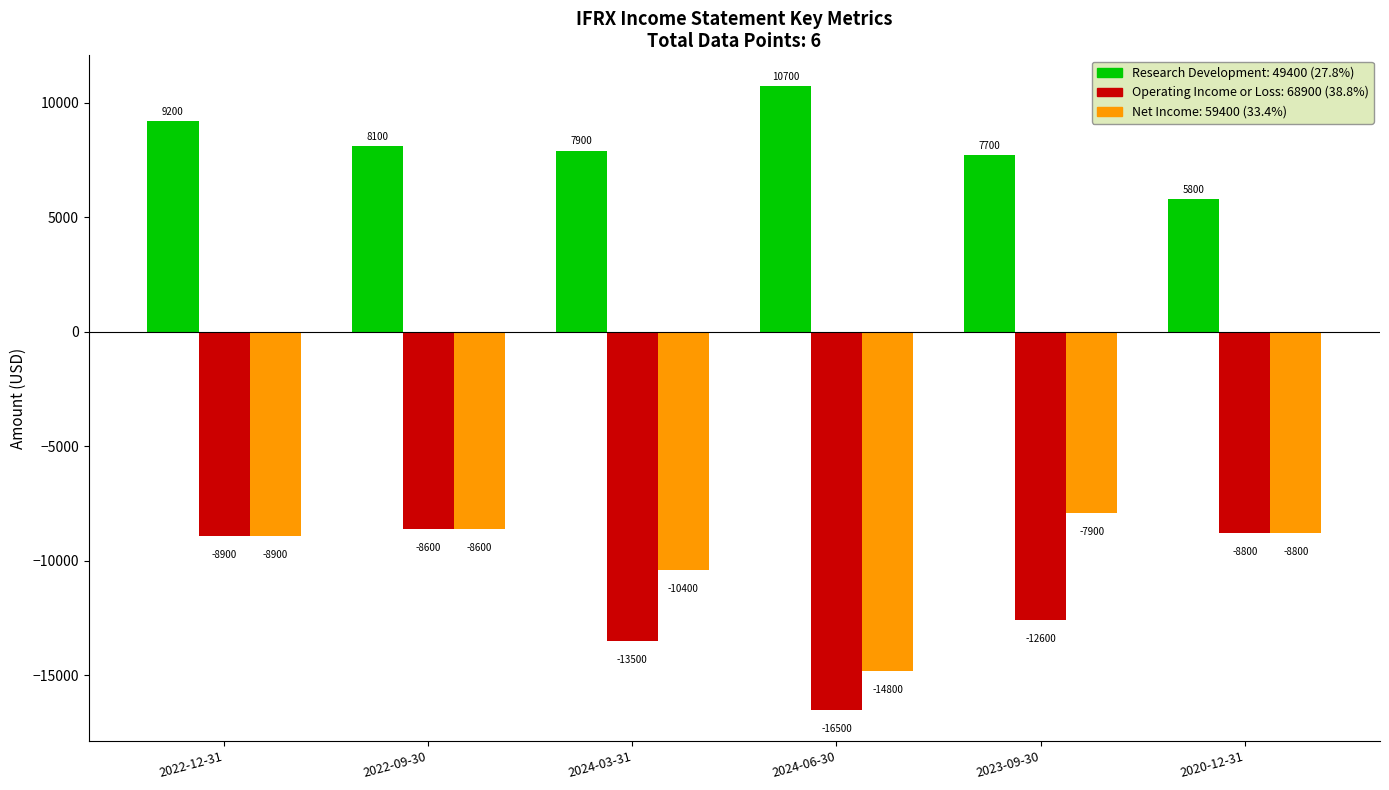

Reading left to right, list all the values displayed in this chart.

Research Development: 9200	8100	7900	10700	7700	5800
Operating Income or Loss: -8900	-8600	-13500	-16500	-12600	-8800
Net Income: -8900	-8600	-10400	-14800	-7900	-8800